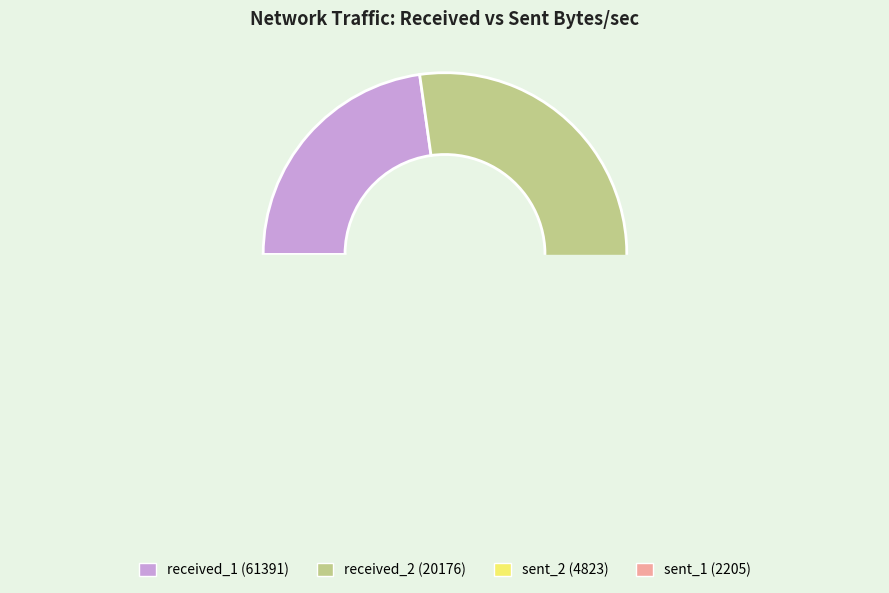

Rank the categories by value from highest to lowest.

61391, 20176, 4823, 2205